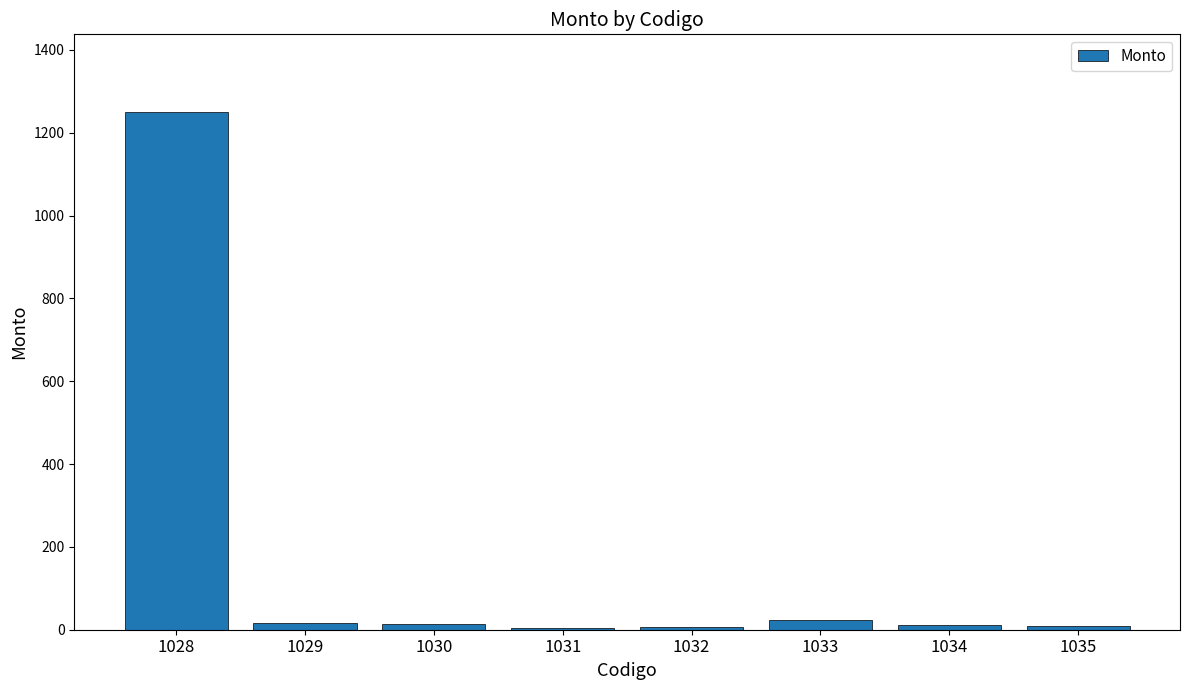

At which label does the data first exceed 13?

1028